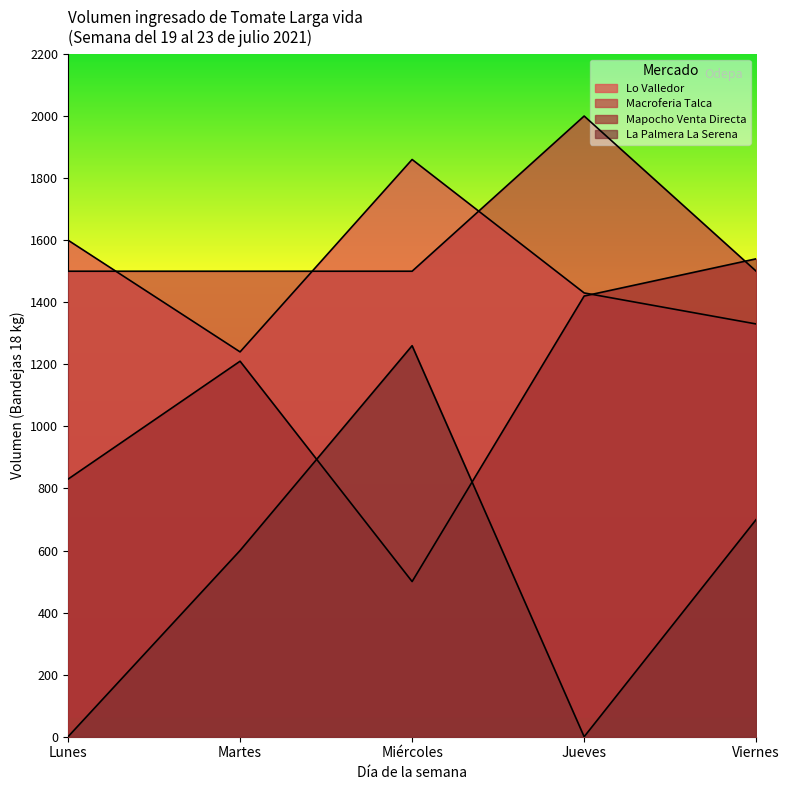

Reading right to left, what are all the values shown in this chart?

Lo Valledor: 1330	1430	1860	1240	1600
Macroferia Talca: 1500	2000	1500	1500	1500
Mapocho Venta Directa: 1540	1420	500	1210	830
La Palmera La Serena: 700	0	1260	600	0